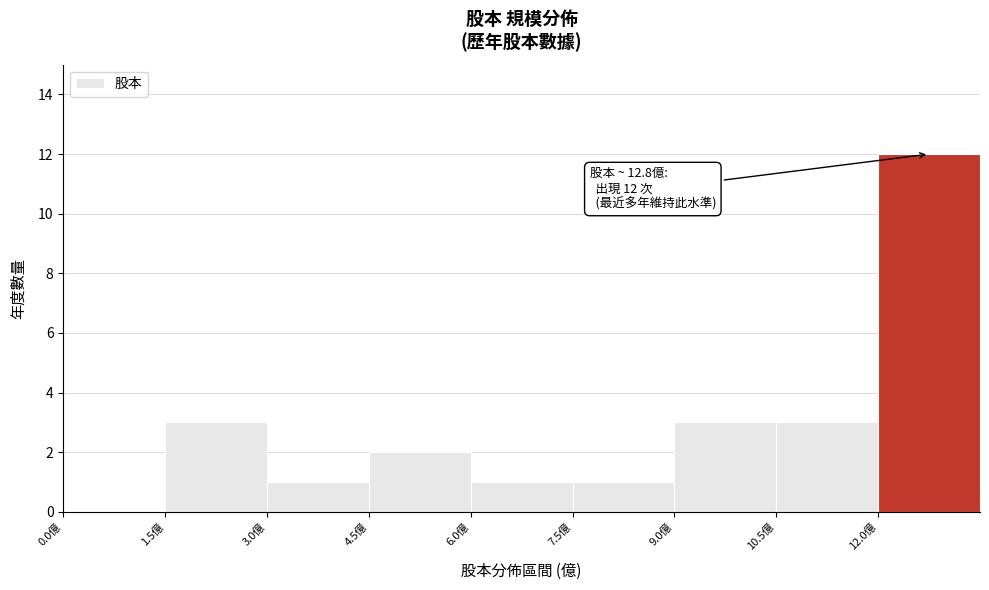

Over which range of the x-axis is the bar tallest?

12.0 to 13.5